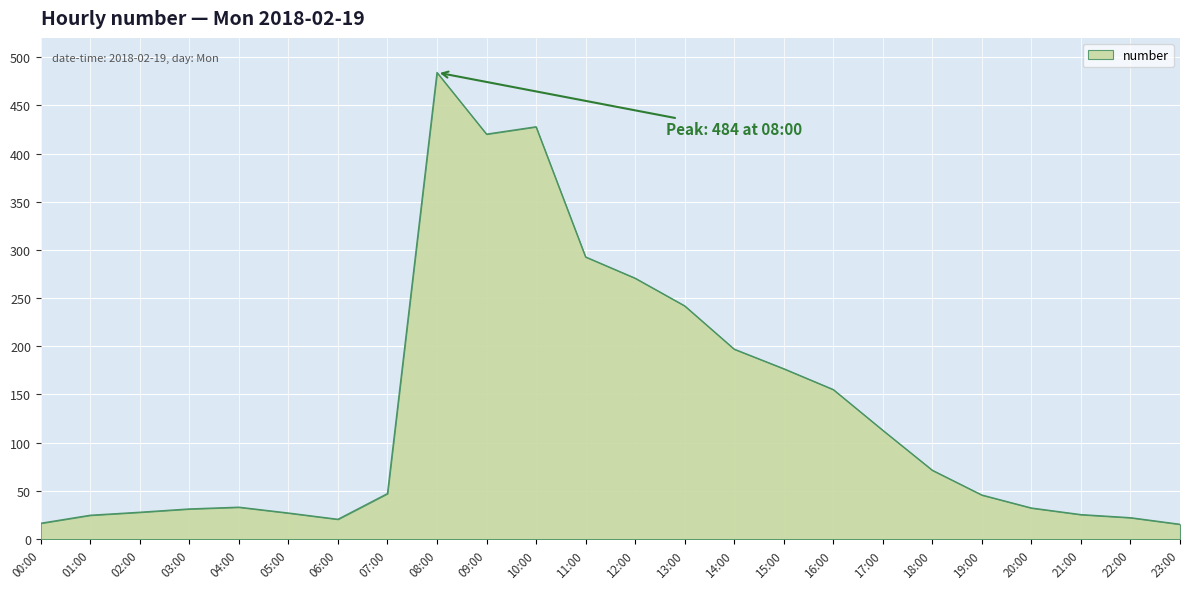

At which label is the value closest to 249?

13:00